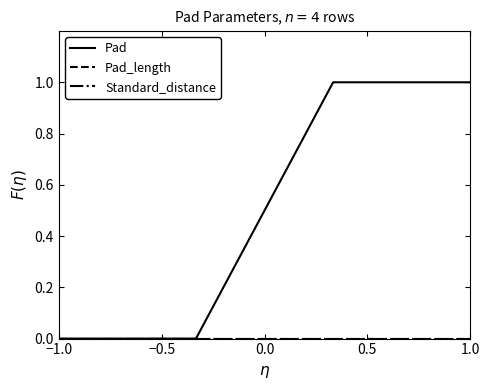

Does the chart display data point markers on the line(s)?

No